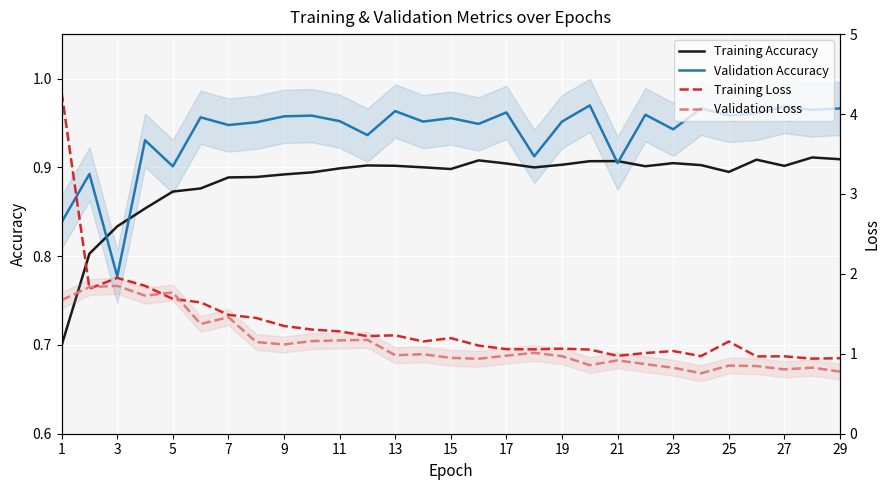

What is the average value of the Training Loss series?

1.4